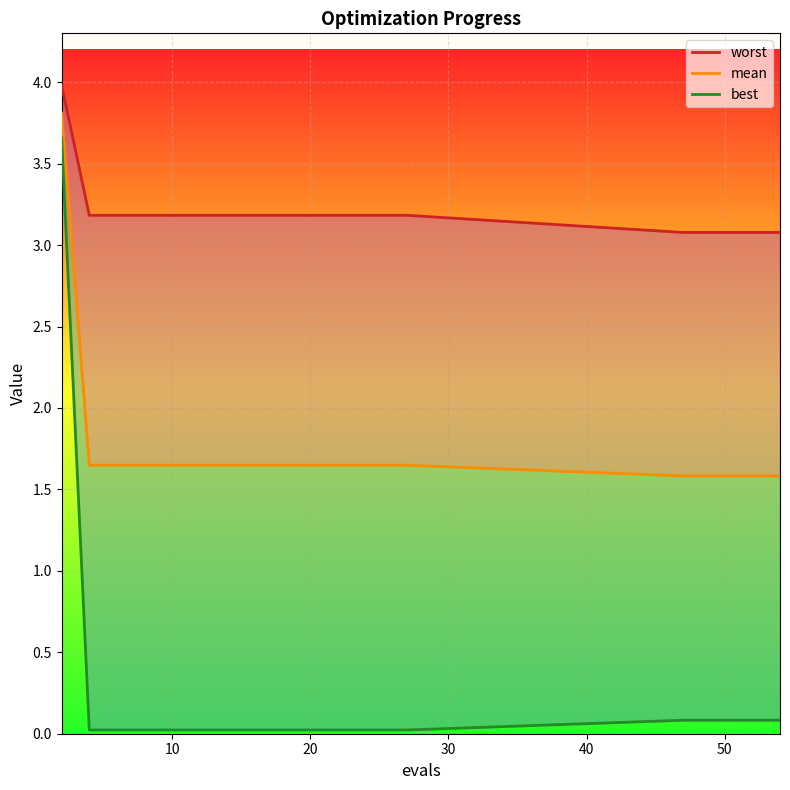

What is the difference between the maximum and minimum values in the mean series?

2.2